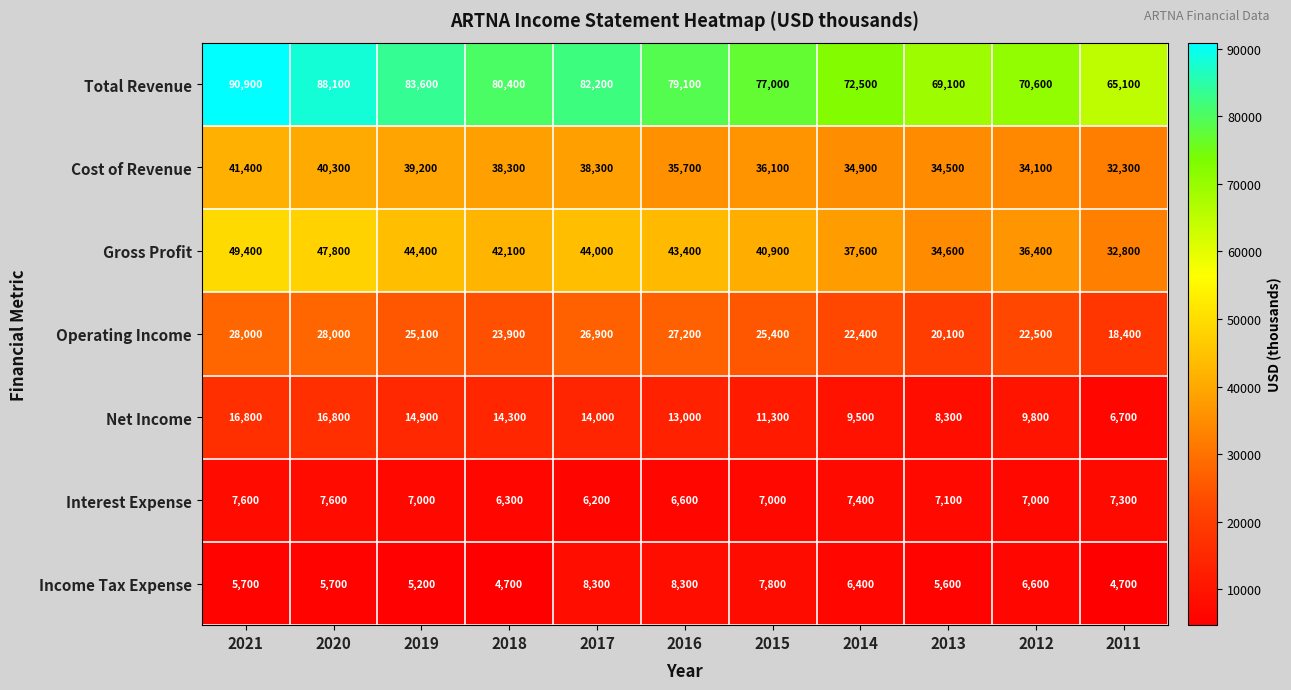

Where does the Operating Income series first go above 25100?

2021